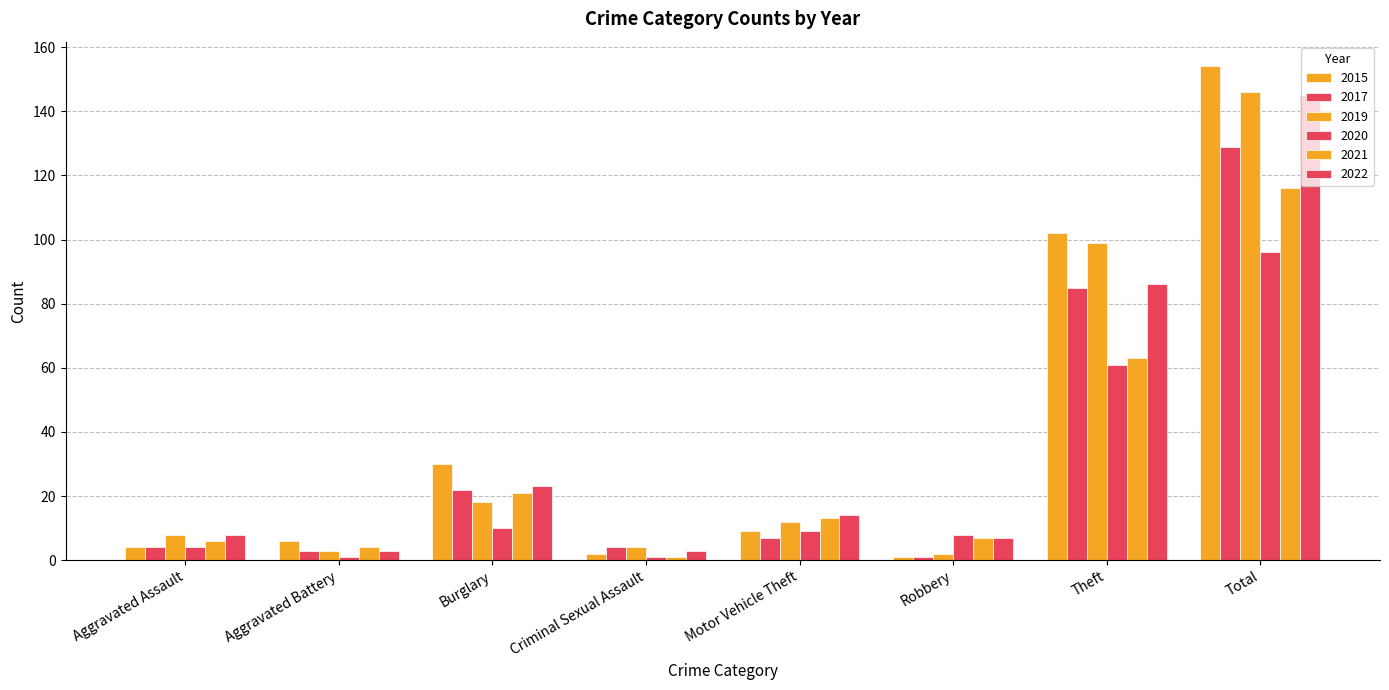

What is the sum of all 2020 values?

190